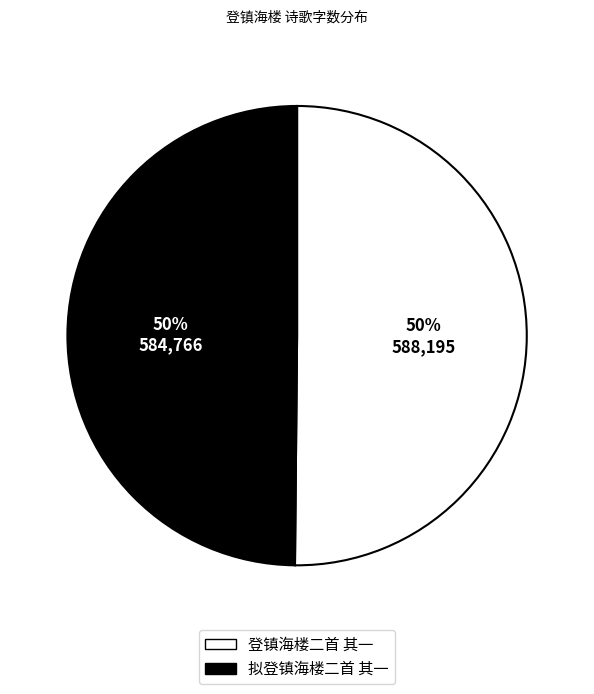

The 拟登镇海楼二首 其一 slice represents 50% of the pie. True or false?

True